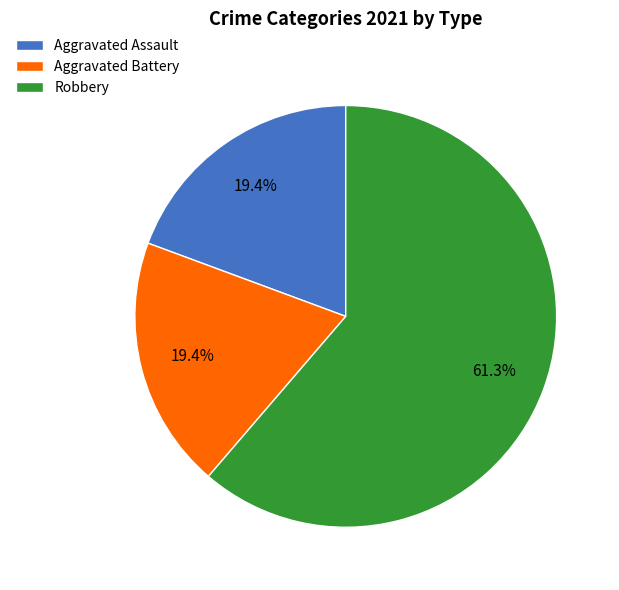

Which category has the biggest portion of the pie?

Robbery